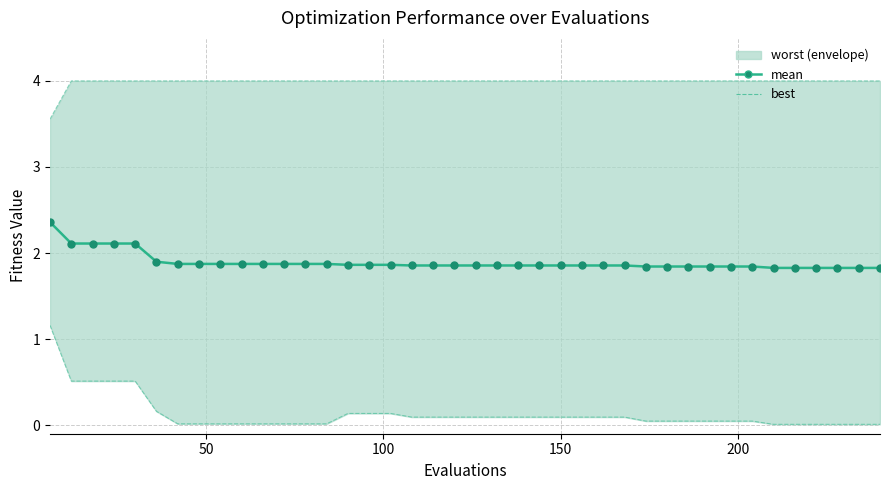

Which series contains the lowest Y value?

best